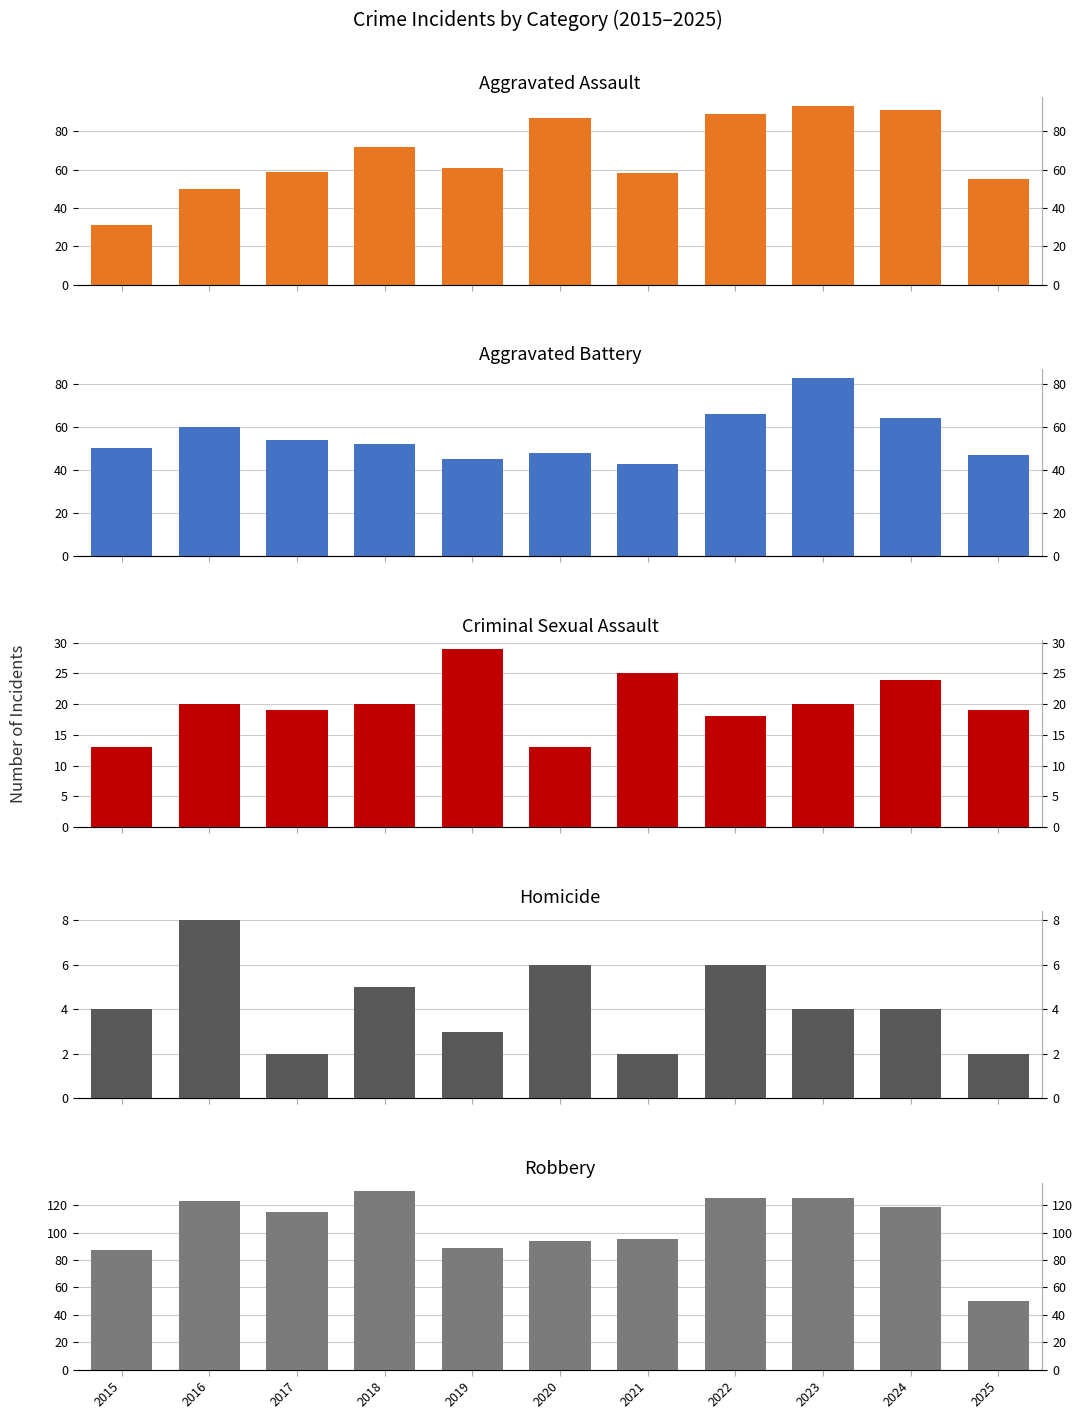

How many bars are there in total?

55